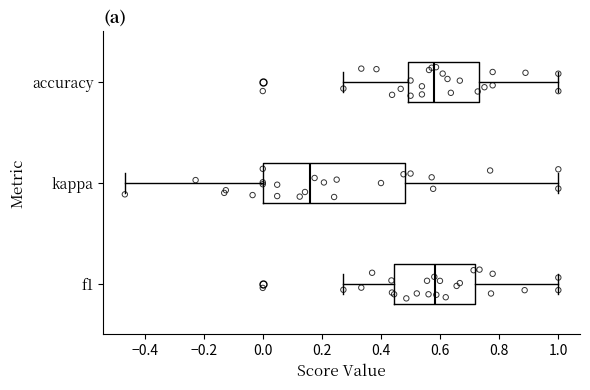

Comparing the boxes themselves (not the whiskers), which one is the widest?

kappa